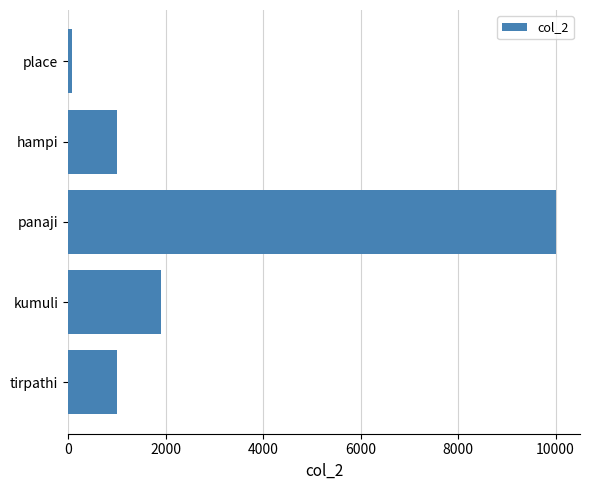

Which label corresponds to the largest value in the chart?

panaji